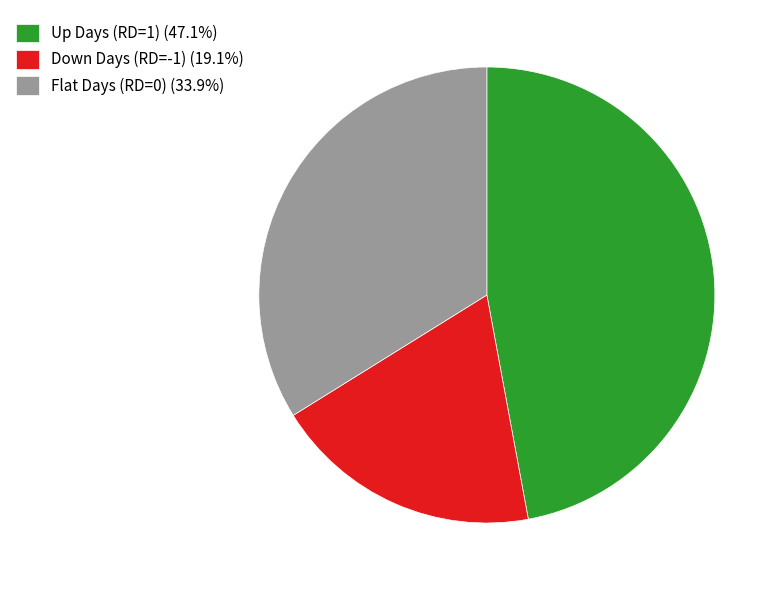

How many segments does this pie chart have?

3